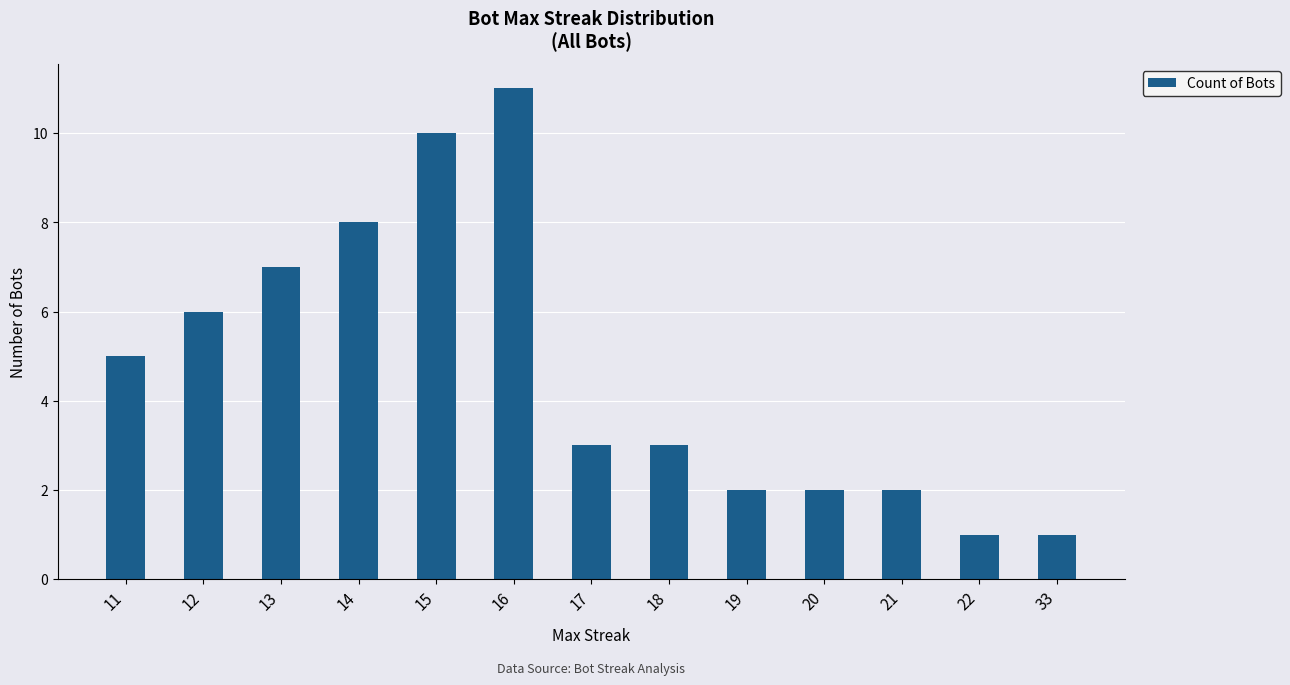

Between 16 and 15, which is larger?

16